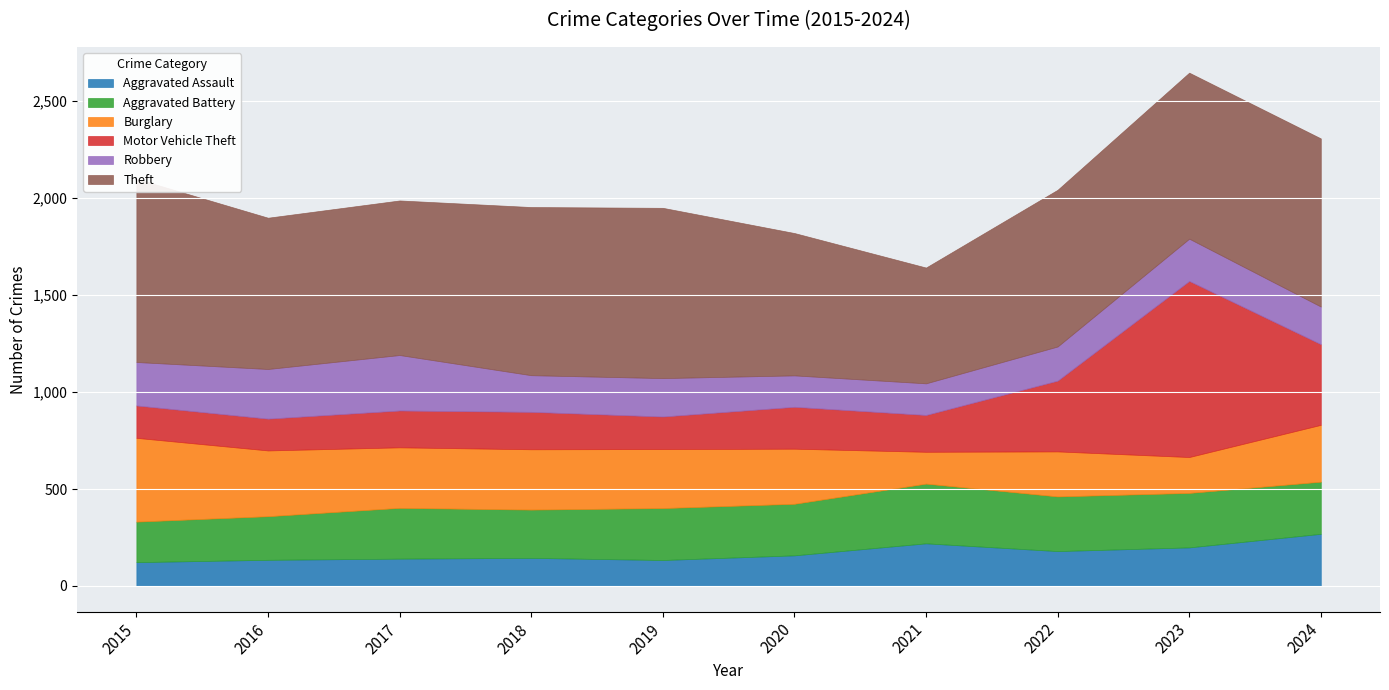

True or false: Aggravated Assault and Theft intersect in this chart.

False